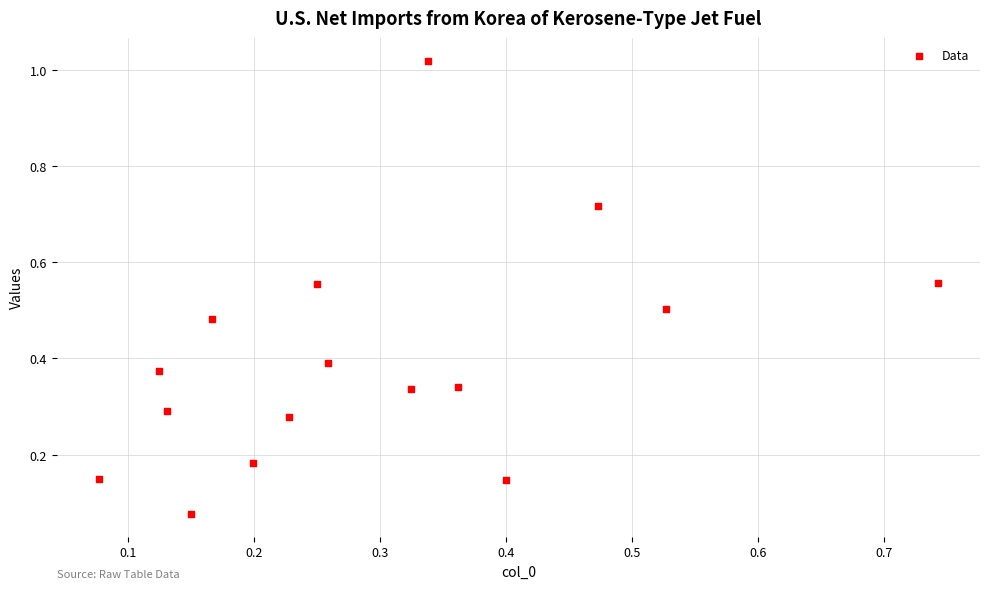

What is the range of Y values (max minus min)?

0.9